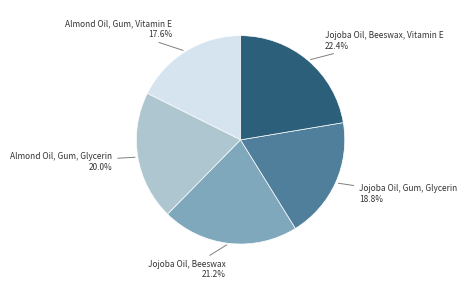

Which slice is the smallest?

Almond Oil, Gum, Vitamin E